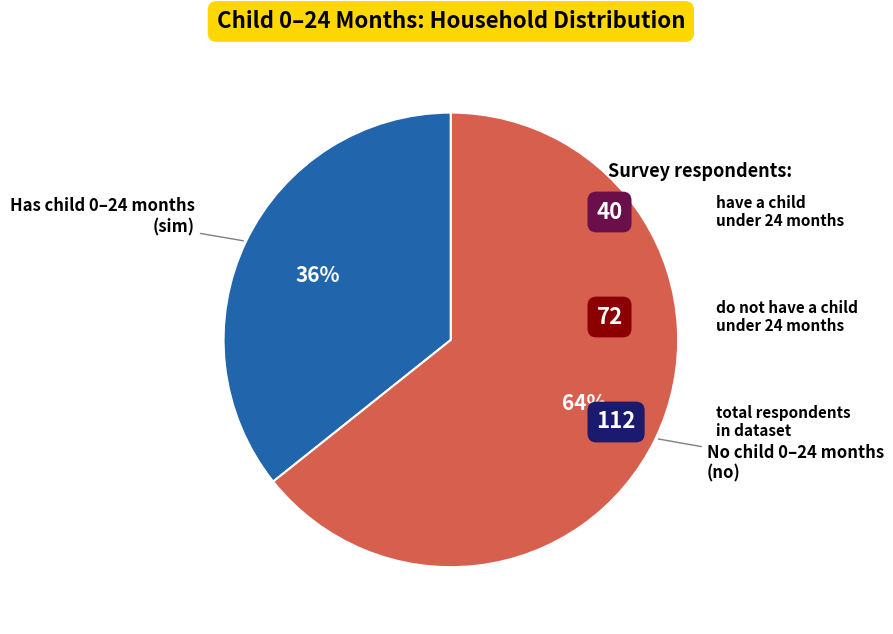

Count the number of slices in the pie.

2